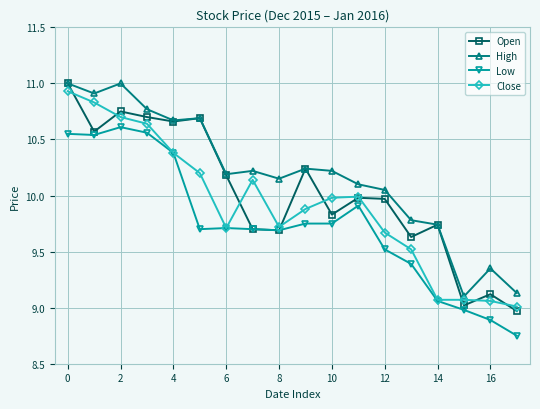

What is the minimum value for Open?

9.0